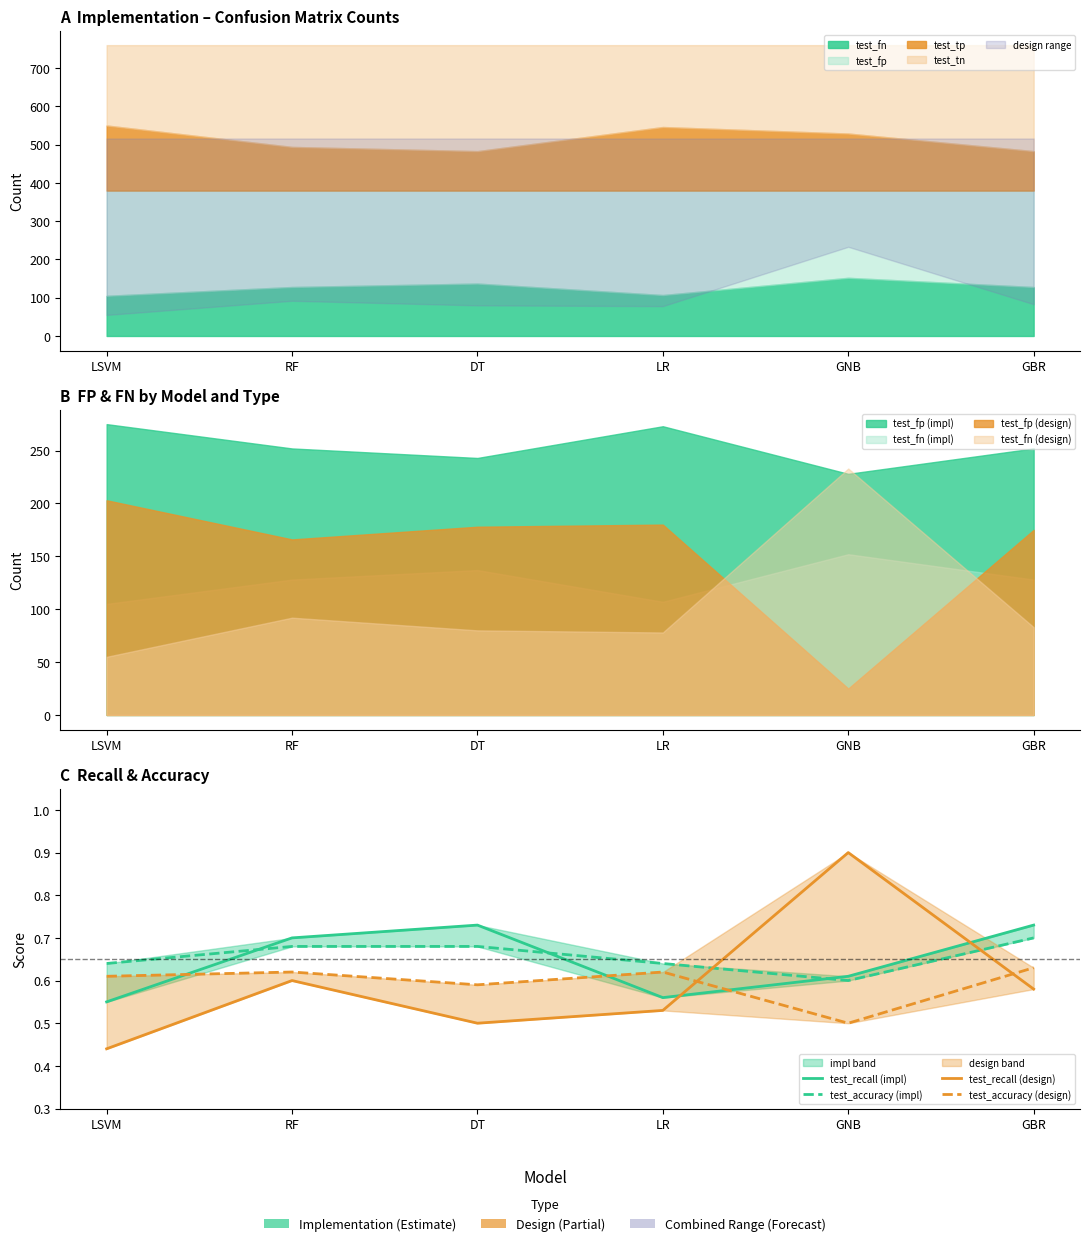

Reading left to right, transcribe all the data shown in this chart.

test_recall (impl): LSVM=0.6	RF=0.7	DT=0.7	LR=0.6	GNB=0.6	GBR=0.7
test_accuracy (impl): LSVM=0.6	RF=0.7	DT=0.7	LR=0.6	GNB=0.6	GBR=0.7
test_recall (design): LSVM=0.4	RF=0.6	DT=0.5	LR=0.5	GNB=0.9	GBR=0.6
test_accuracy (design): LSVM=0.6	RF=0.6	DT=0.6	LR=0.6	GNB=0.5	GBR=0.6